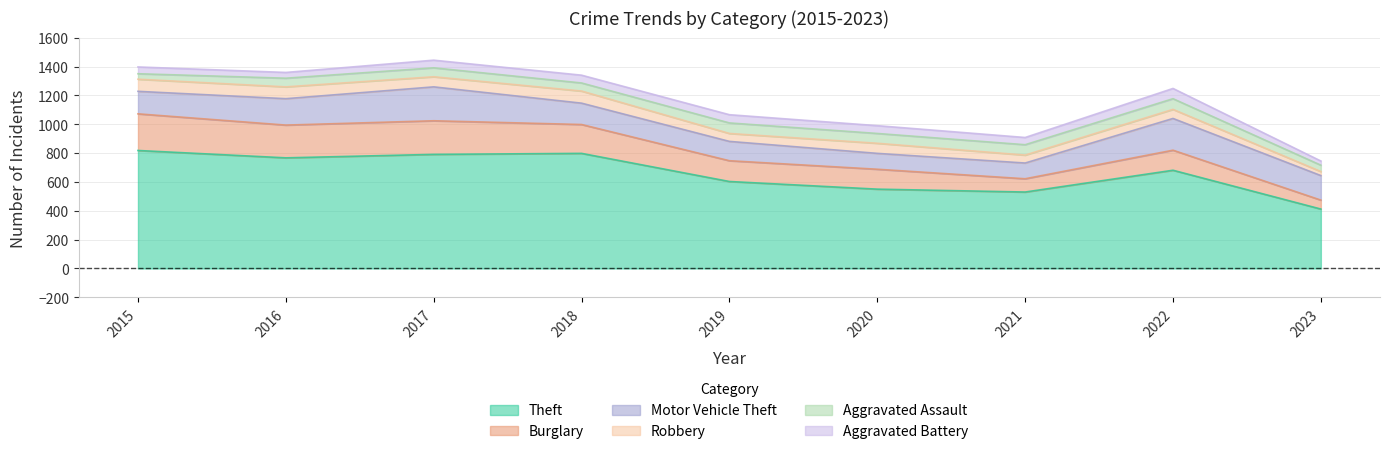

What is the average value of the Burglary series?

165